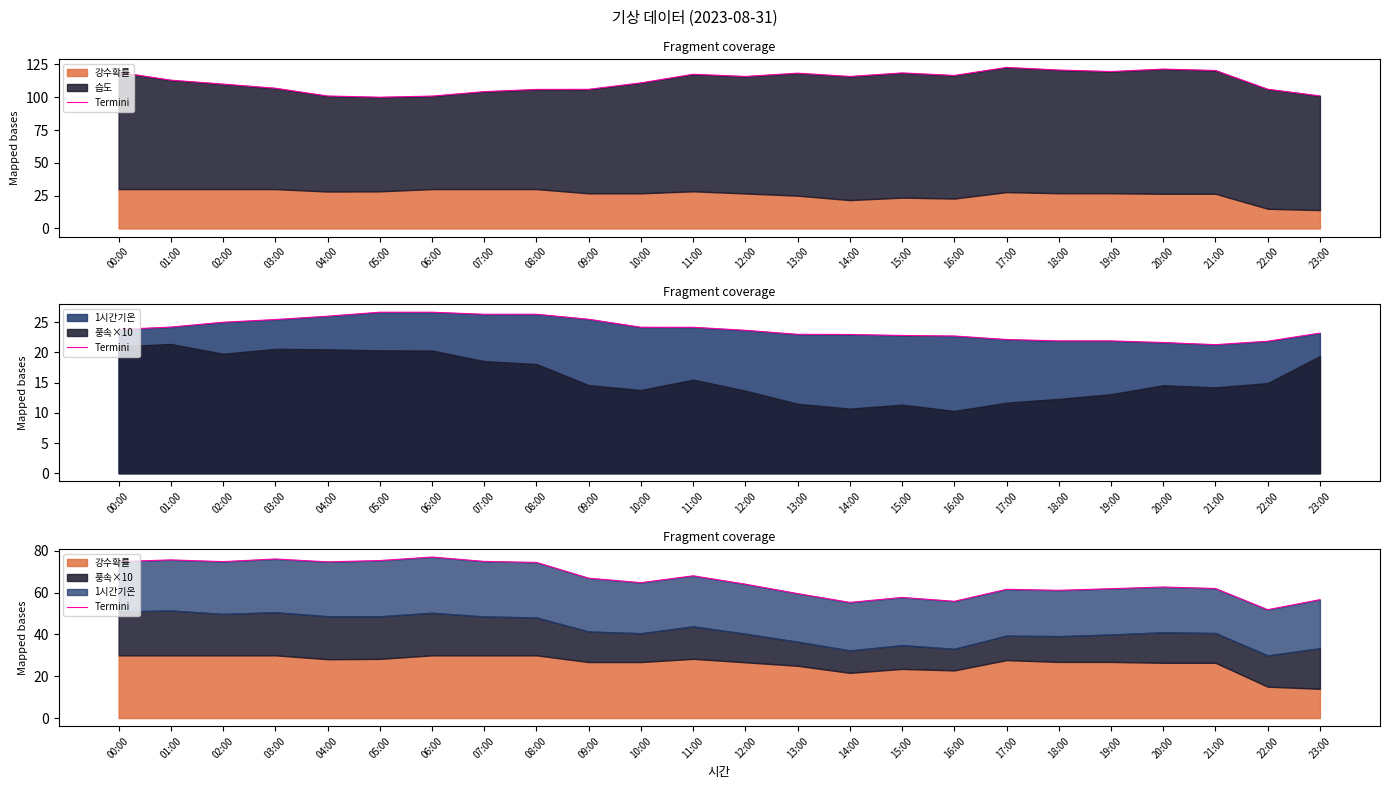

What is the sum of all values?

1586.8